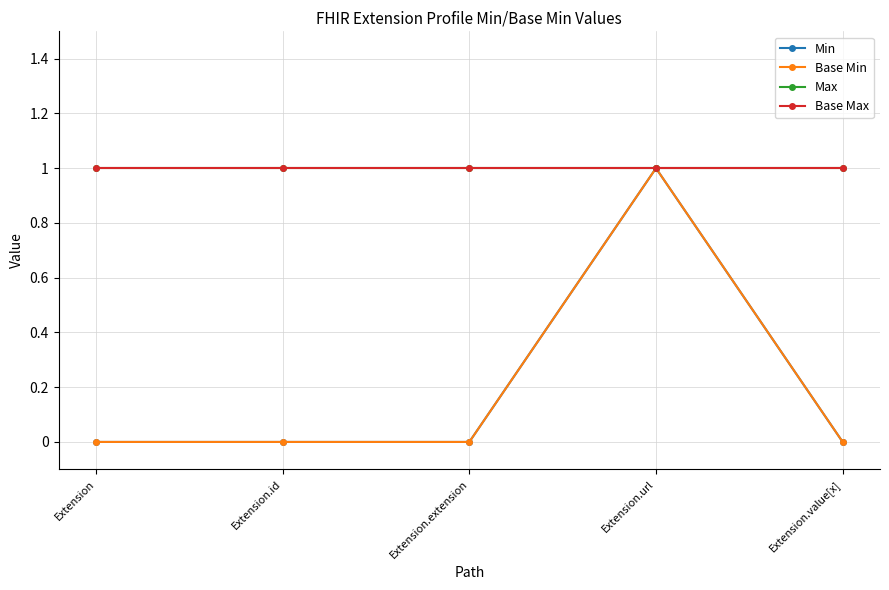

Rank the categories by Base Min value from lowest to highest.

Extension, Extension.id, Extension.extension, Extension.value[x], Extension.url